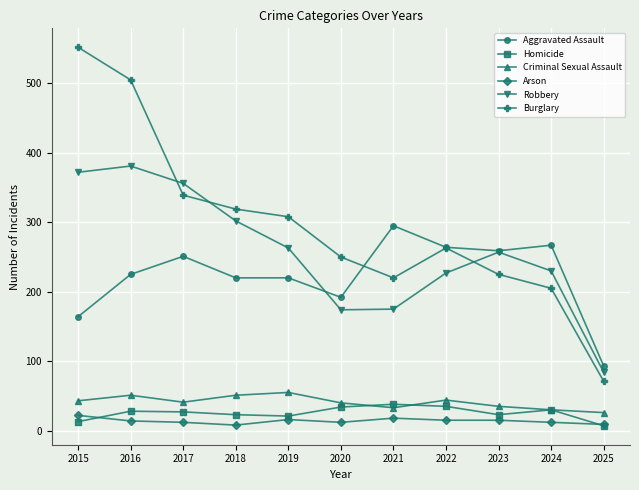

What is the smallest value displayed?

7